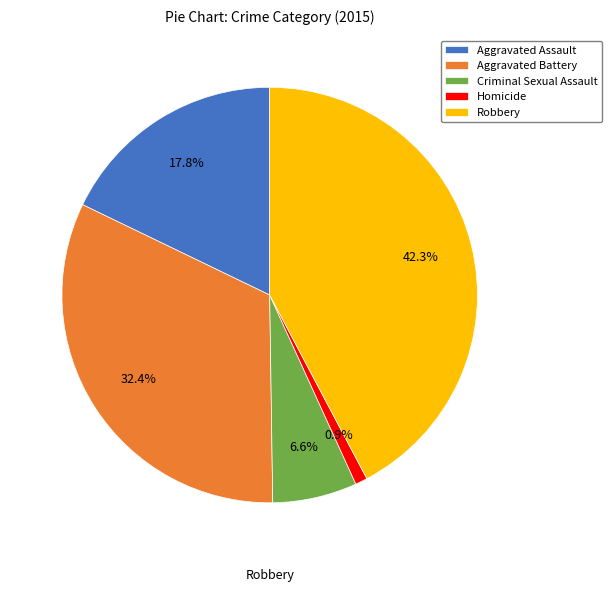

To the nearest percent, what portion does Criminal Sexual Assault represent?

7%